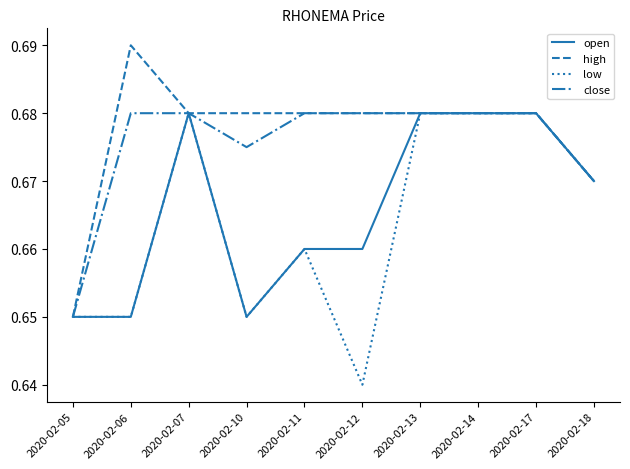

Which label corresponds to the largest value in the chart?

2020-02-06